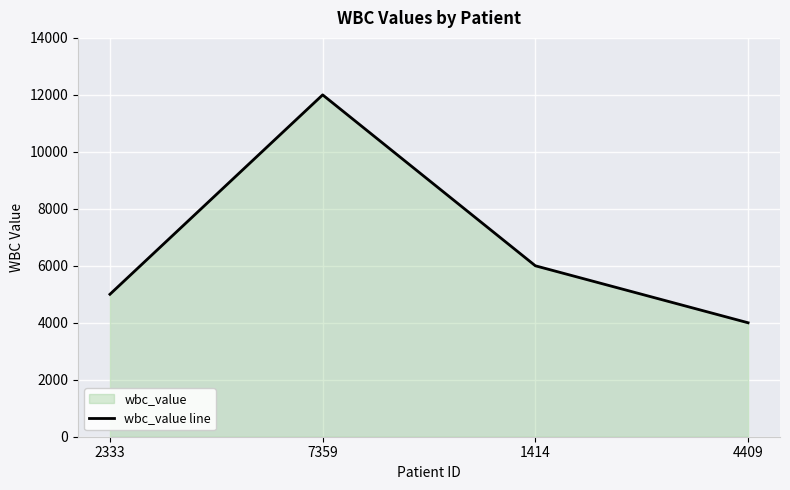

List the labels in order of value, smallest first.

4409, 2333, 1414, 7359